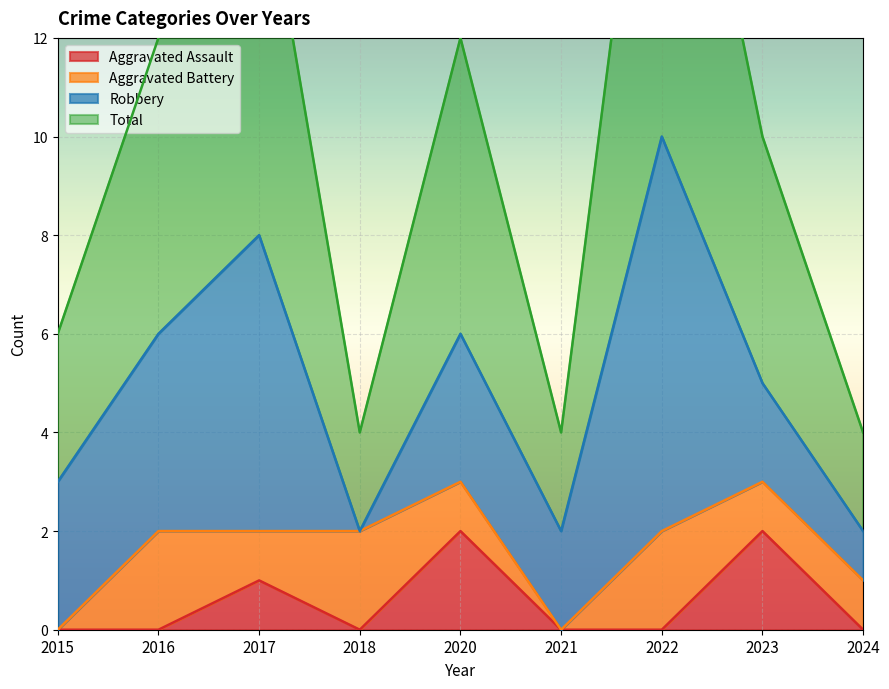

What is the difference between the maximum and second lowest values in the Total series?

8